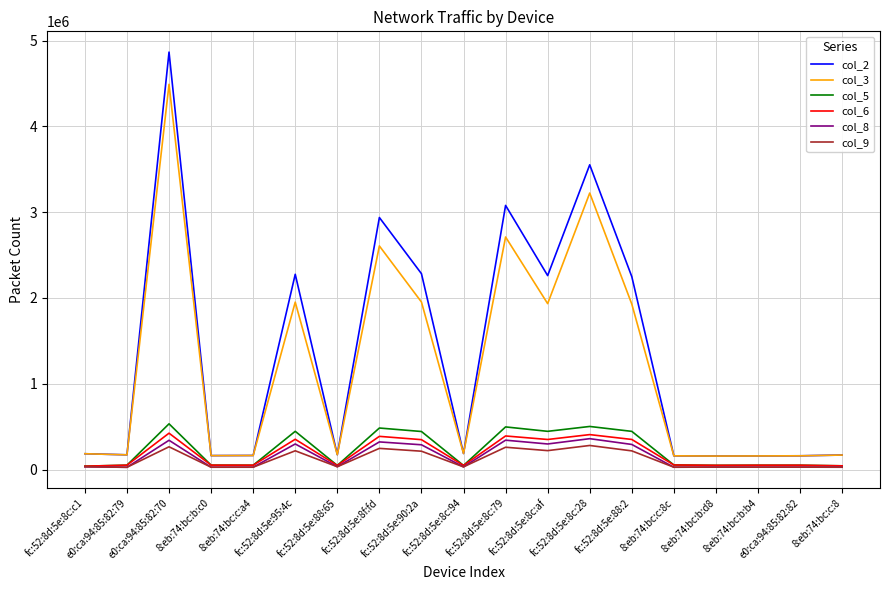

At which category is the sum across all series the highest?

e0:ca:94:85:82:70